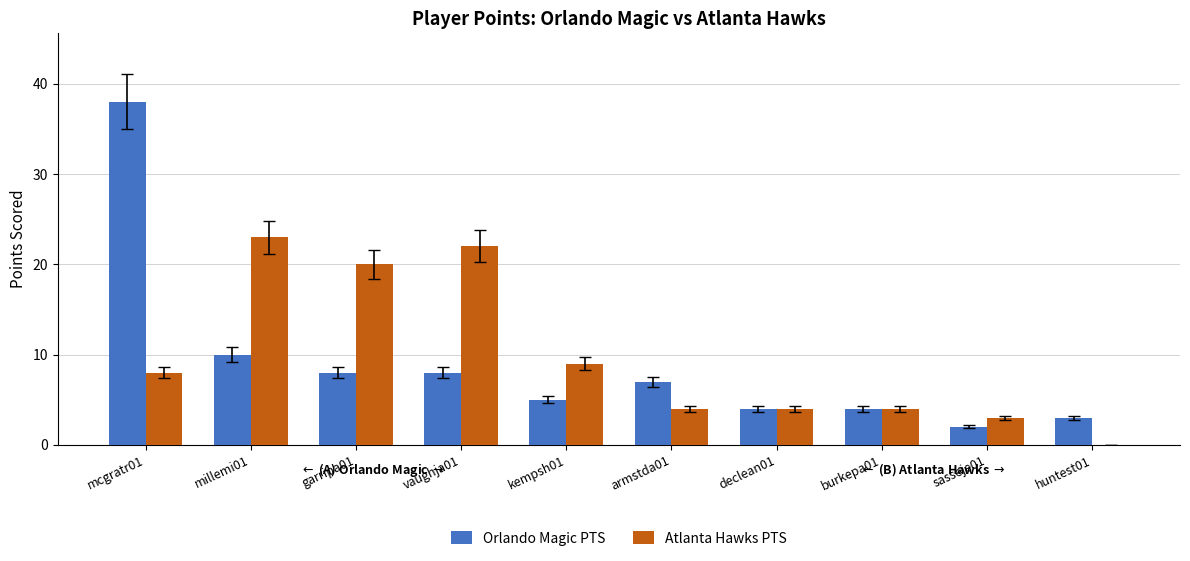

Reading right to left, extract all data points from this chart.

Orlando Magic PTS: huntest01=3	sasseje01=2	burkepa01=4	declean01=4	armstda01=7	kempsh01=5	vaughja01=8	garripa01=8	millemi01=10	mcgratr01=38
Atlanta Hawks PTS: huntest01=0	sasseje01=3	burkepa01=4	declean01=4	armstda01=4	kempsh01=9	vaughja01=22	garripa01=20	millemi01=23	mcgratr01=8